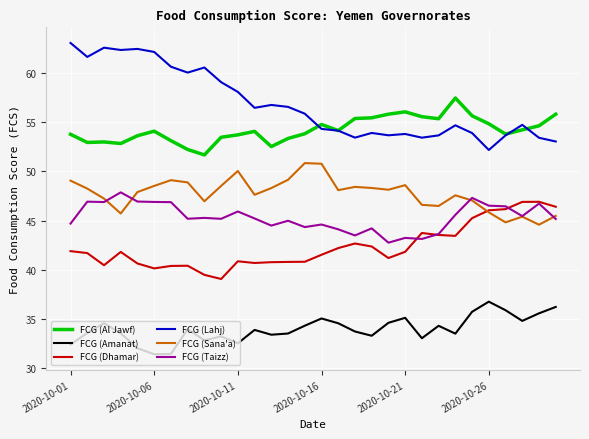

What is the greatest value displayed?

63.1